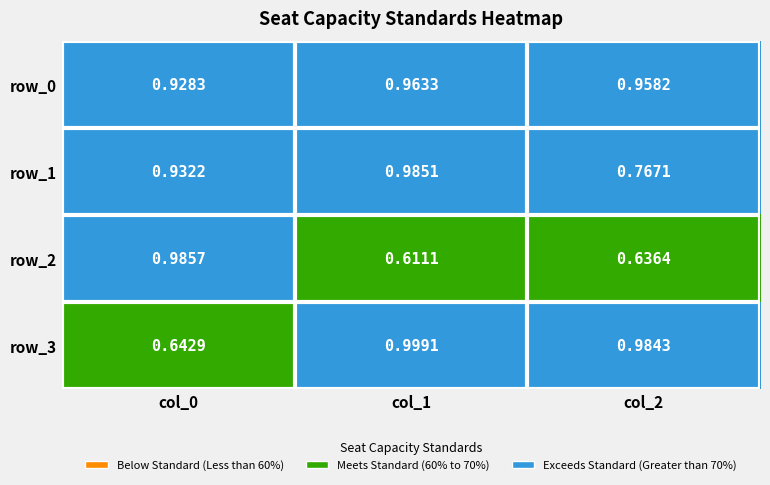

Count the row_0 values in the range 0 to 1.

3